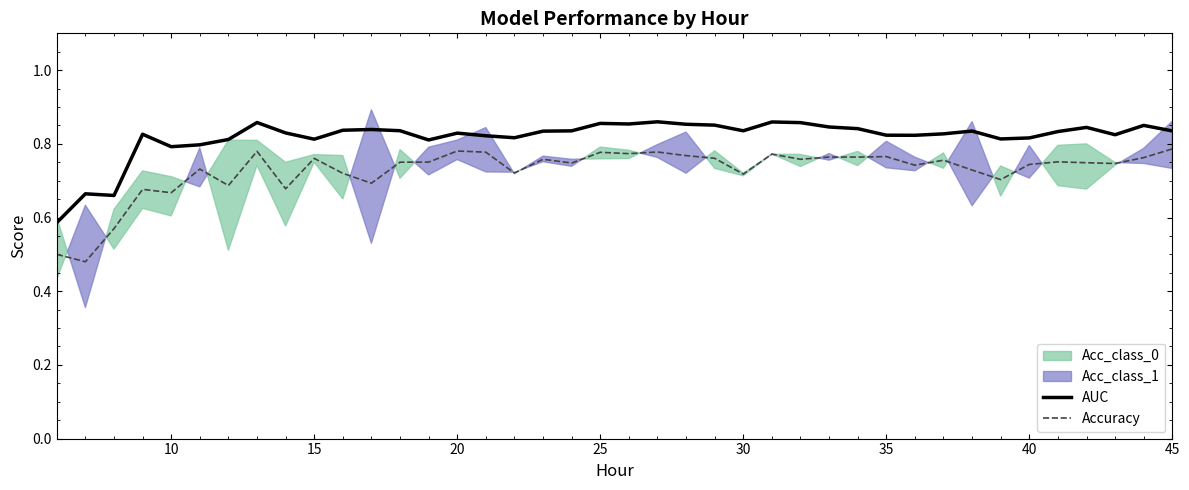

The value of AUC at 25 is 0.4. True or false?

False